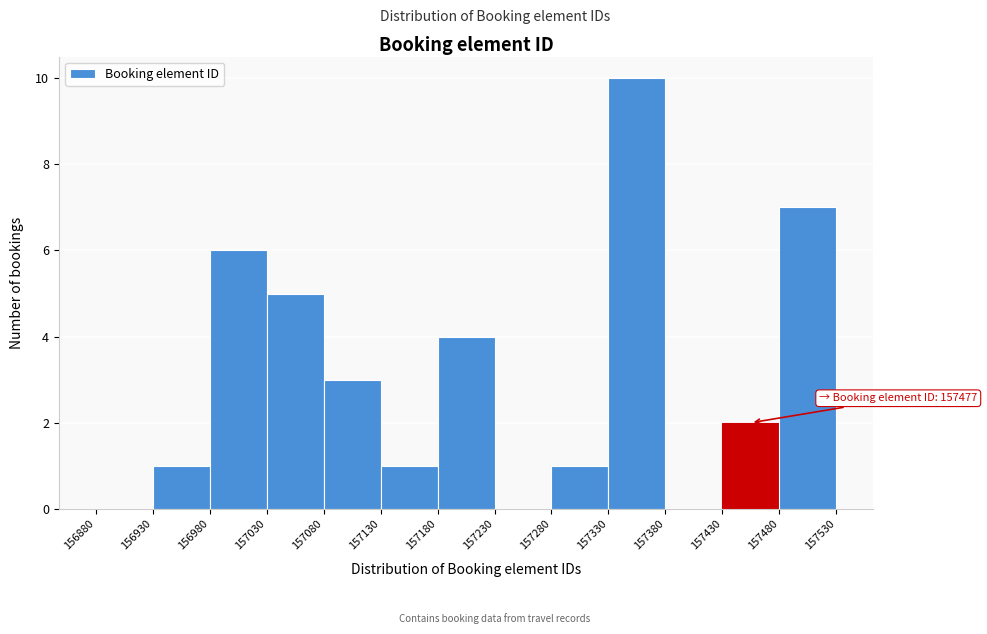

Over which range of the x-axis is the bar tallest?

157330 to 157380